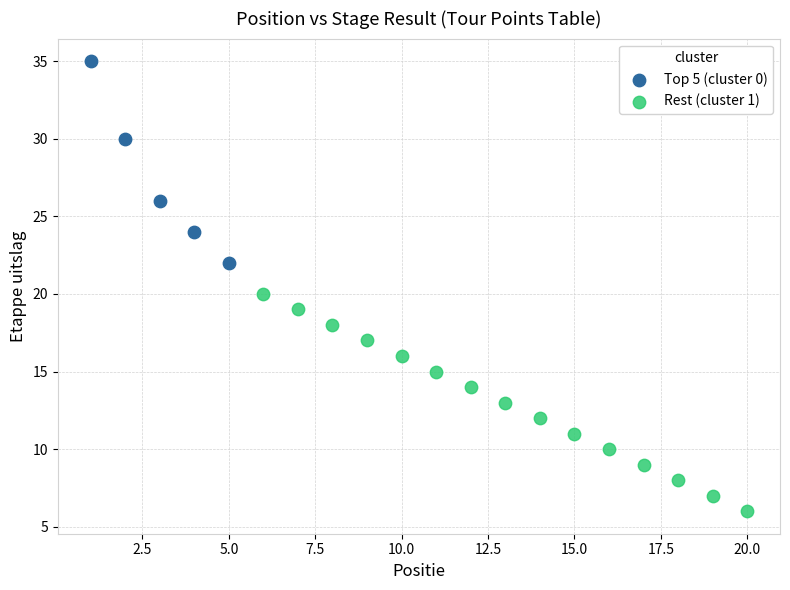

Which series contains the lowest Y value?

Rest (cluster 1)